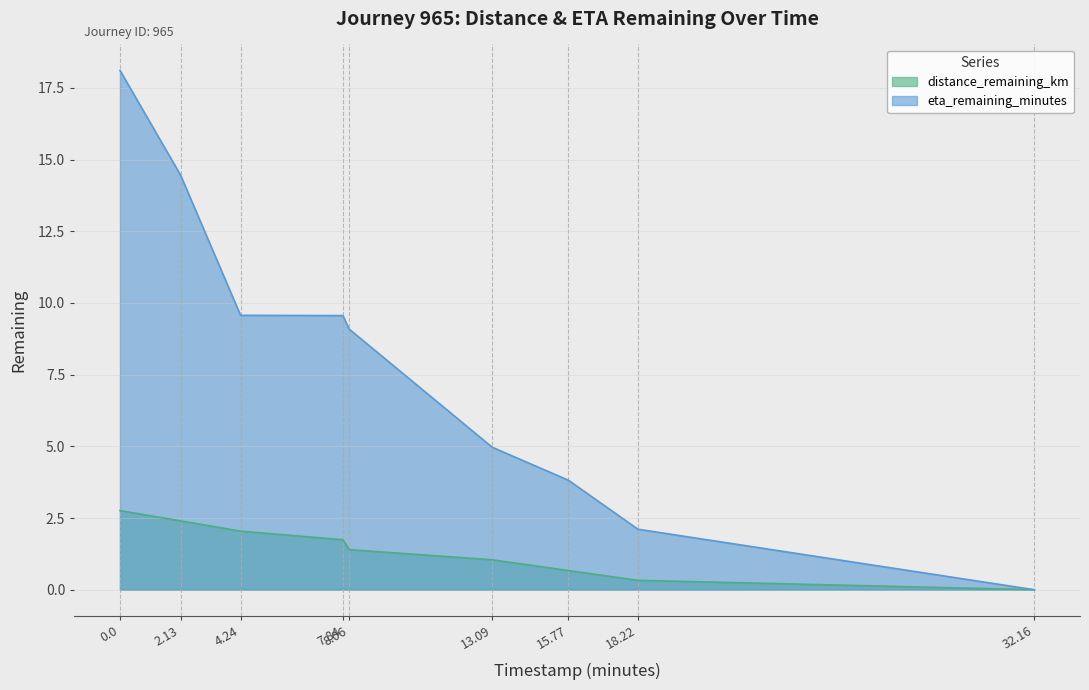

True or false: distance_remaining_km and eta_remaining_minutes cross at least once.

False